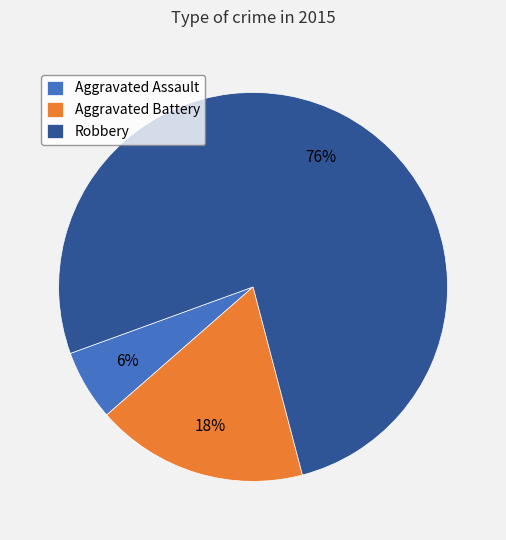

To the nearest percent, what is the difference between the Aggravated Battery and Aggravated Assault slice percentages?

12%